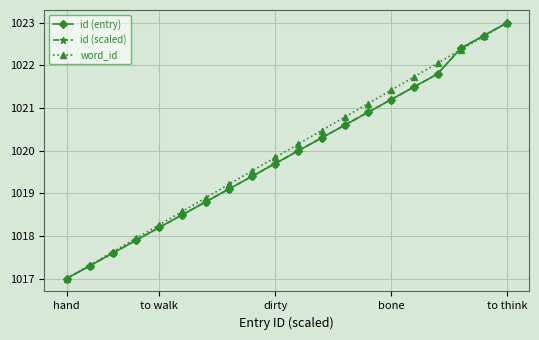

Does the chart have visible grid lines?

Yes